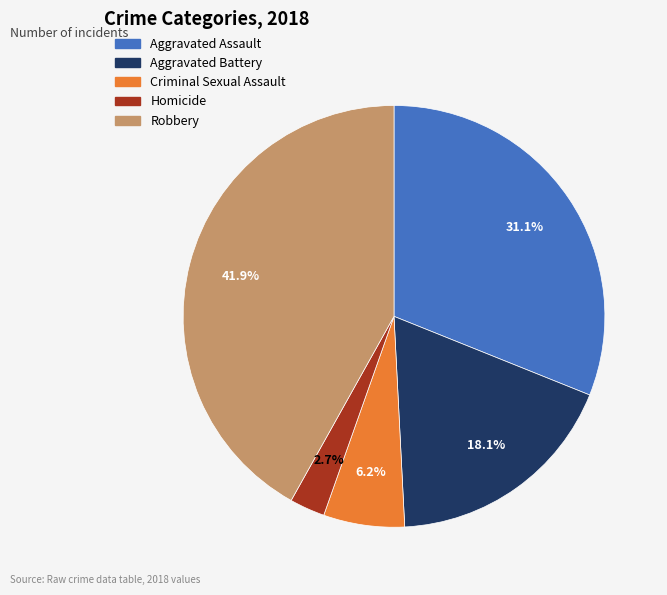

How many slices are in this pie chart?

5